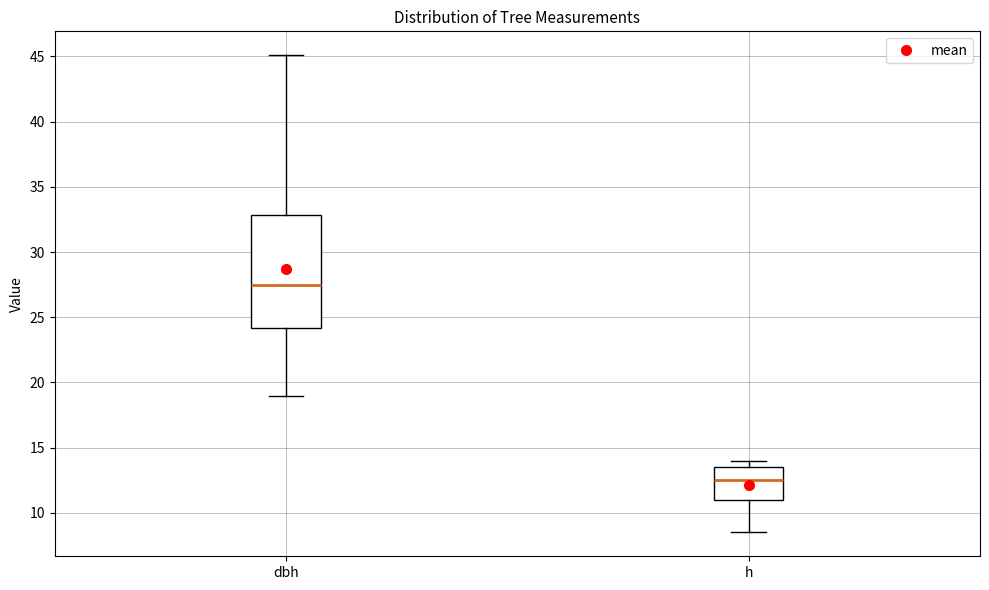

Which box is the tallest, from its lower edge to its upper edge?

dbh